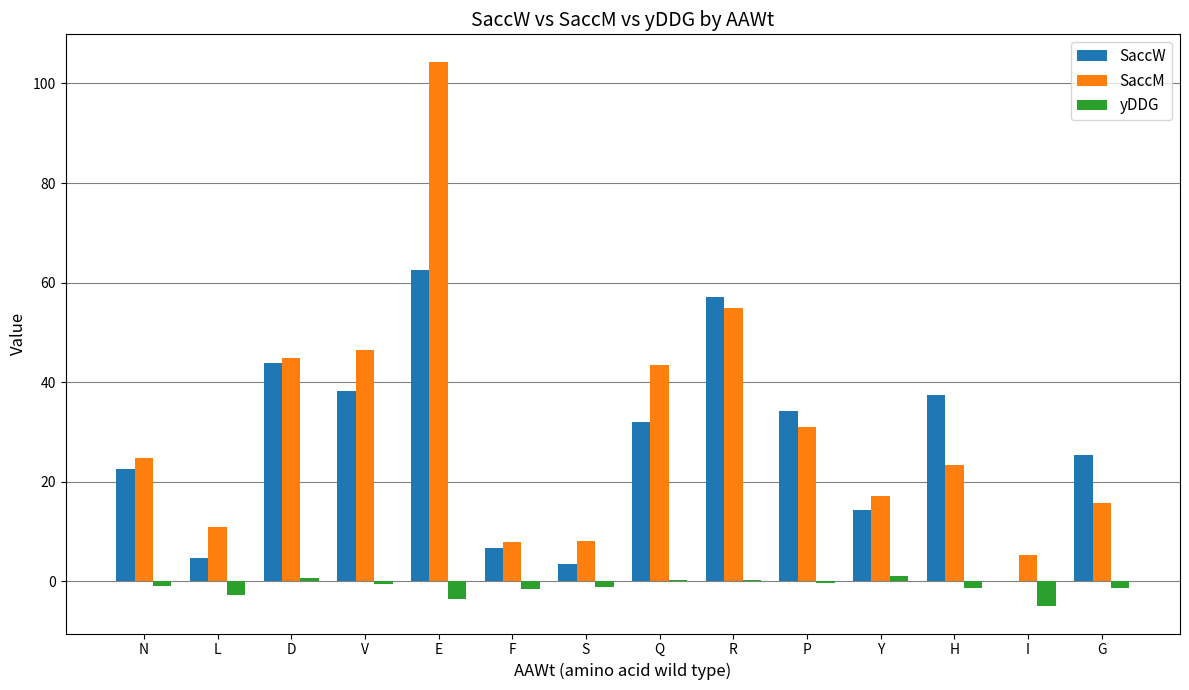

What is the difference between the SaccW values at P and D?

9.7